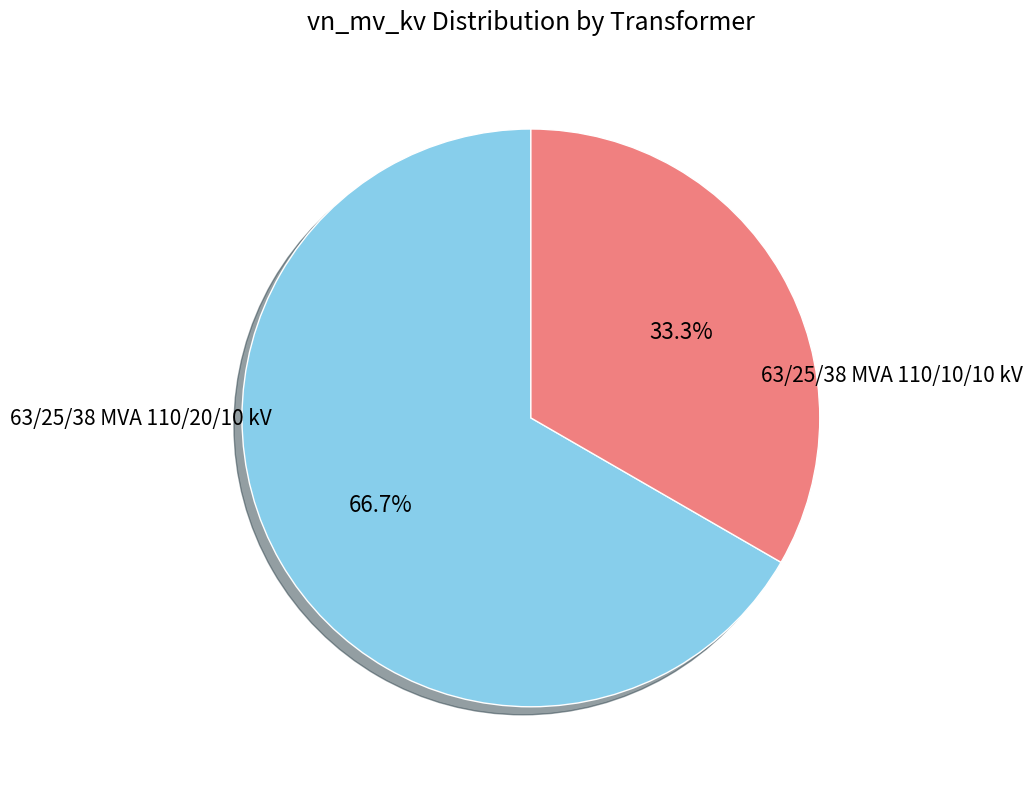

What is the largest slice in the pie chart?

63/25/38 MVA 110/20/10 kV